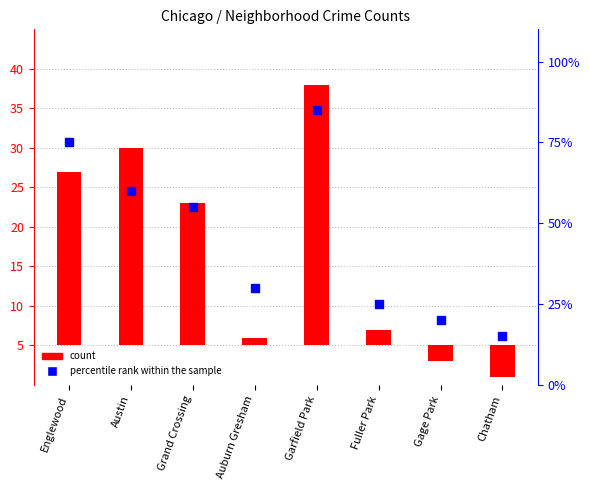

Which series reaches the minimum Y coordinate?

count